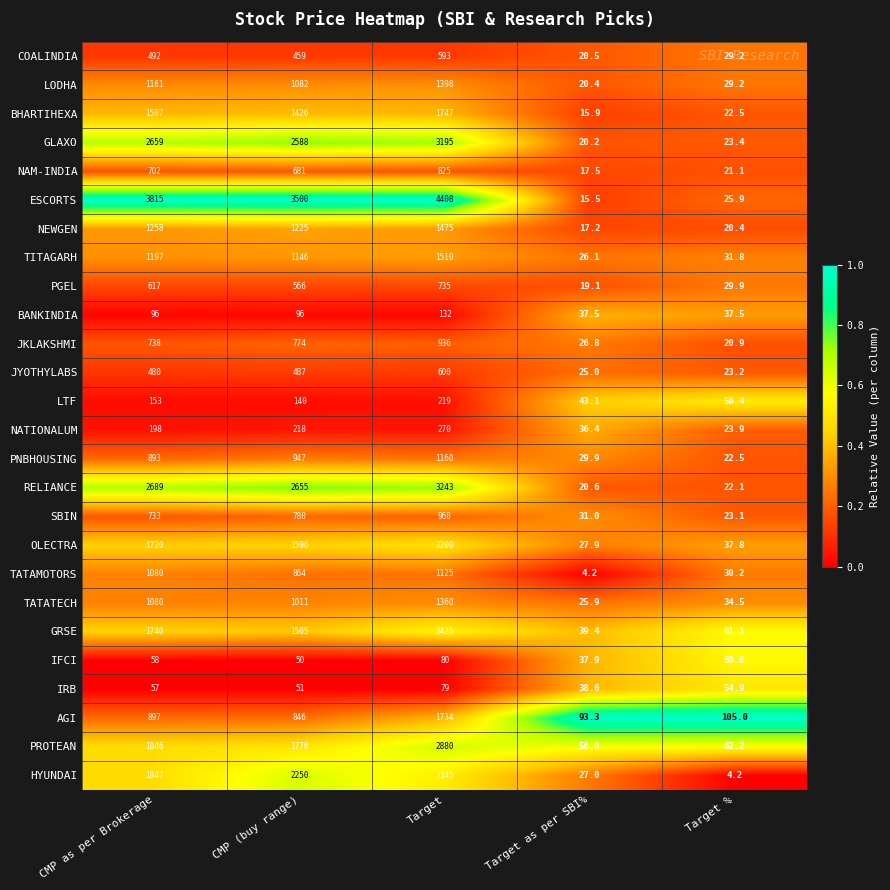

The PROTEAN series shows 5003.3 at Target. True or false?

False